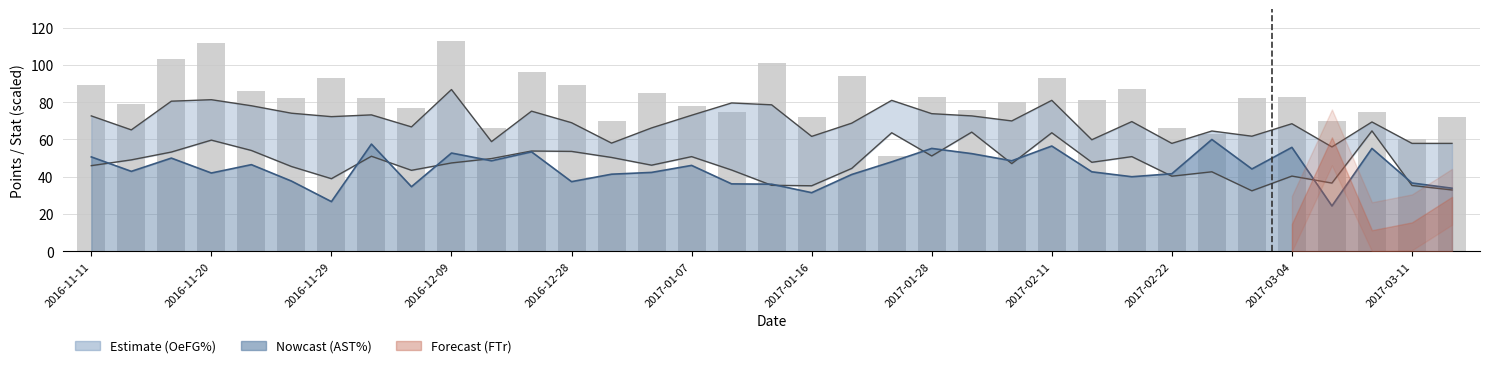

Does the chart contain any negative values?

No